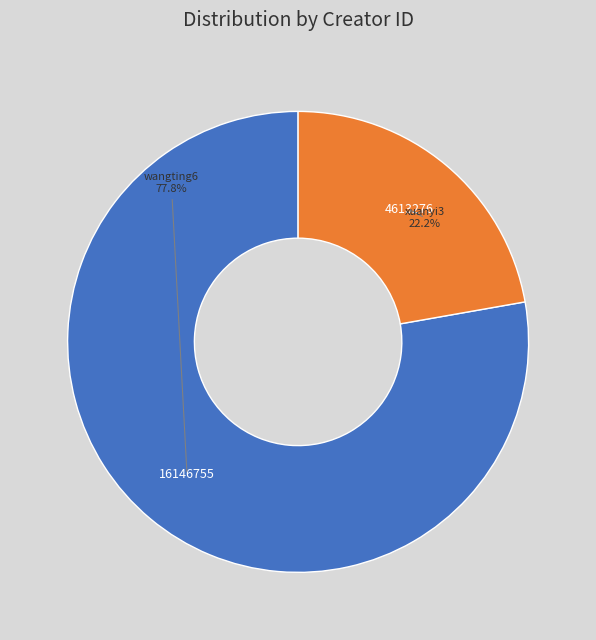

How many segments does this pie chart have?

2